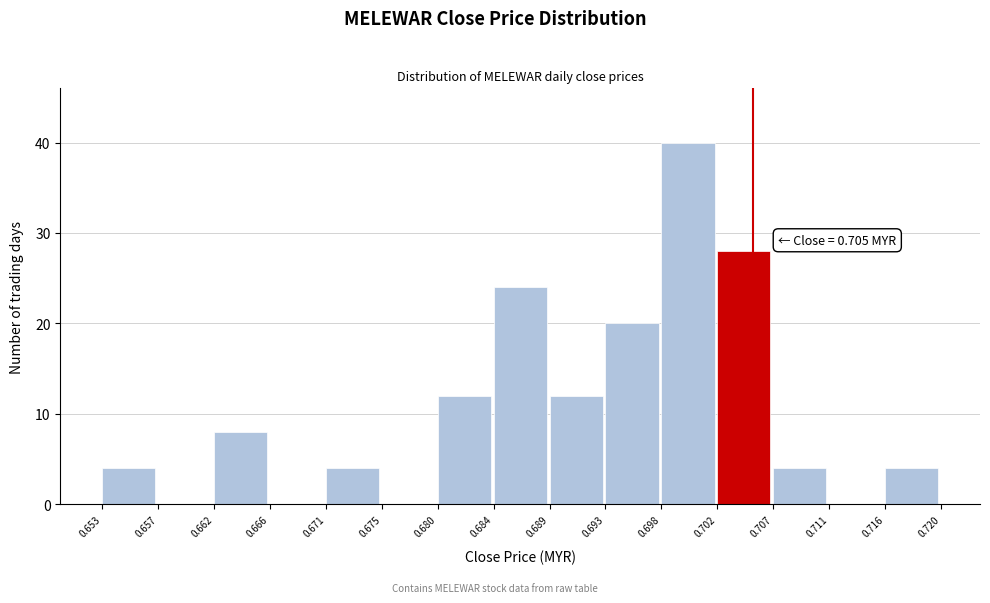

Over which range of the x-axis is the bar tallest?

0.698 to 0.702